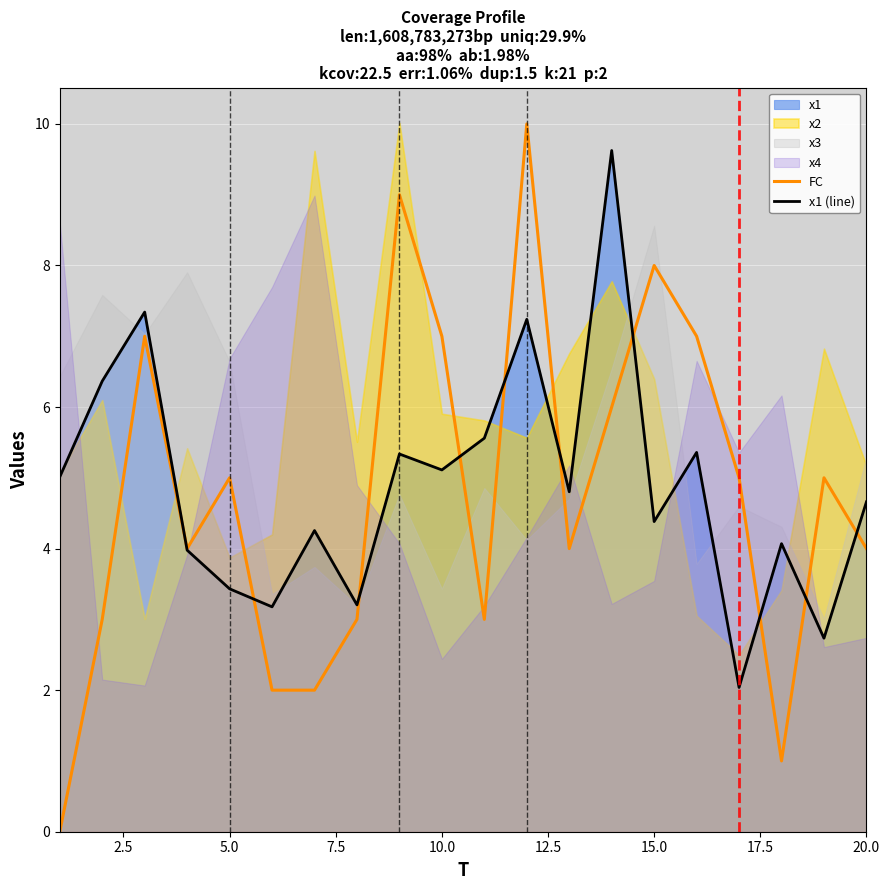

What is the highest value of the x1 (line) series?

9.6